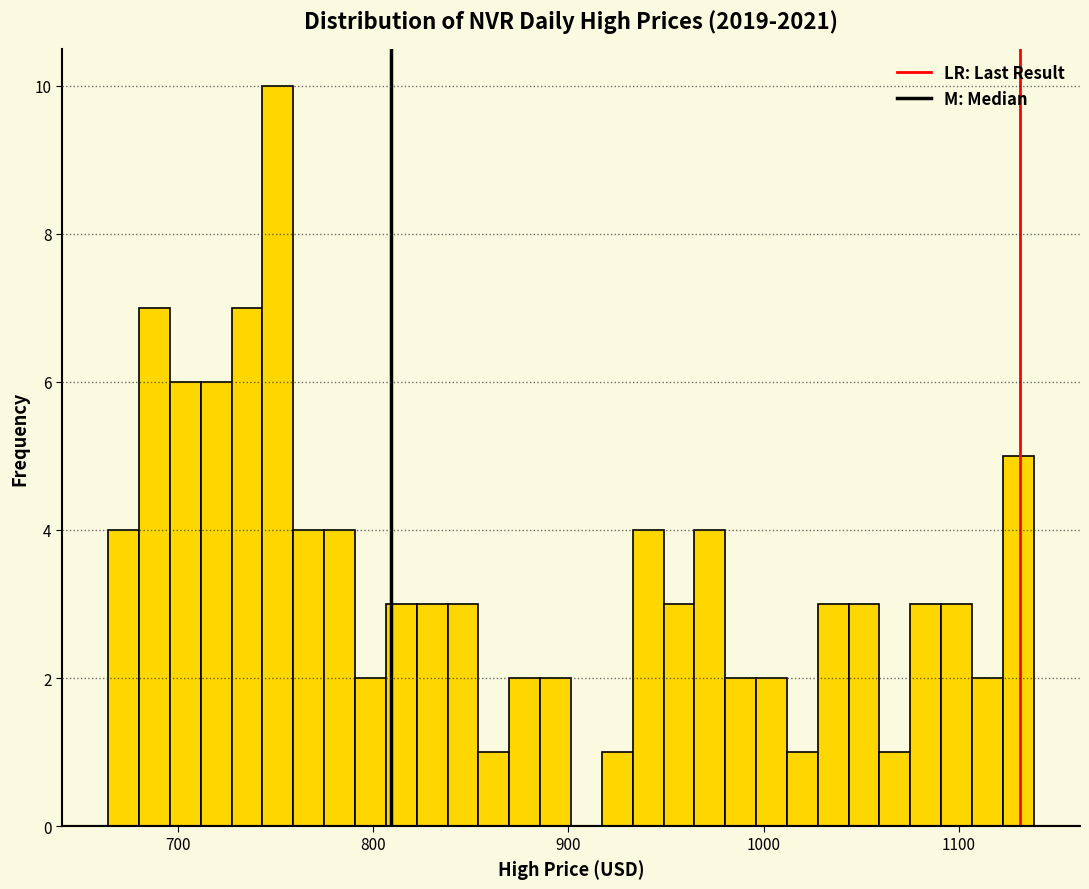

Read against the x-axis, roughly where is the centre of the tallest bar?

750